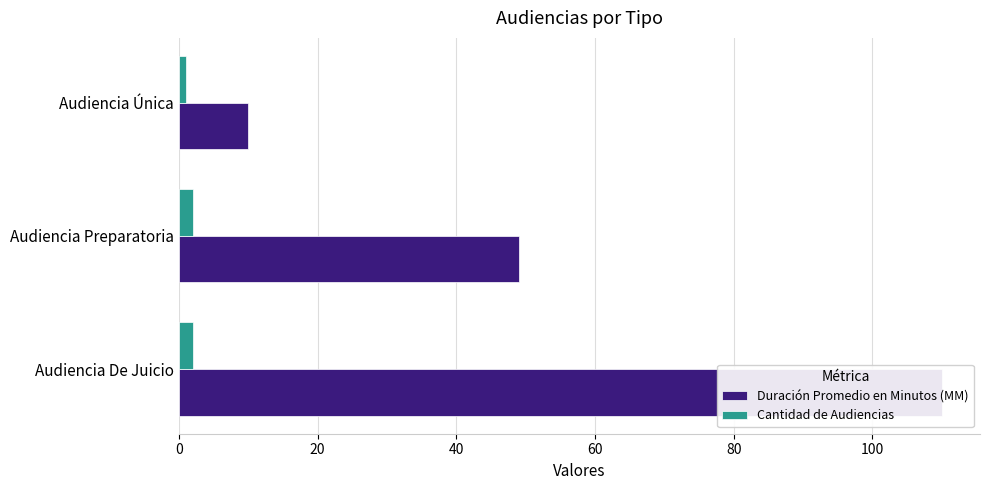

What are all the series names shown in the legend?

Duración Promedio en Minutos (MM), Cantidad de Audiencias